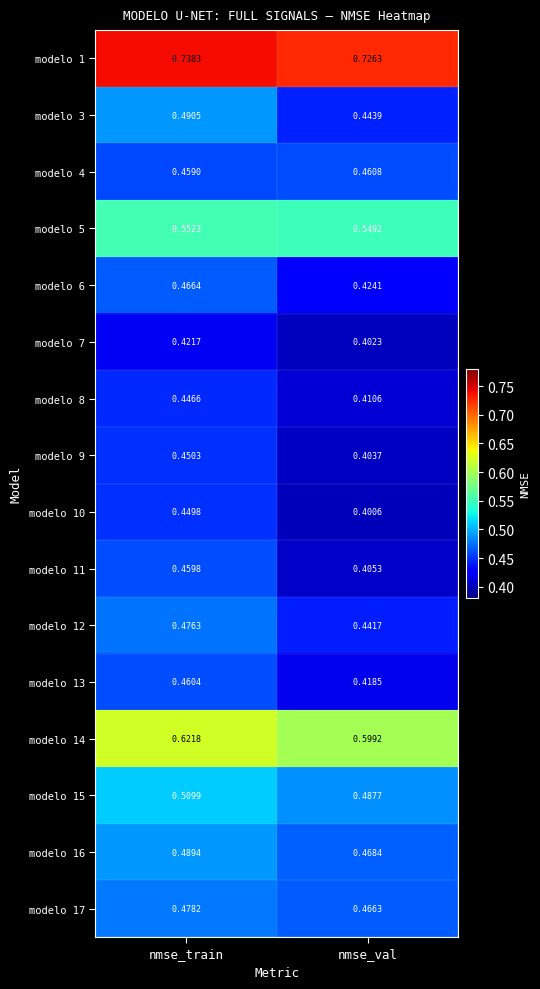

At which category is the sum across all series the highest?

nmse_train